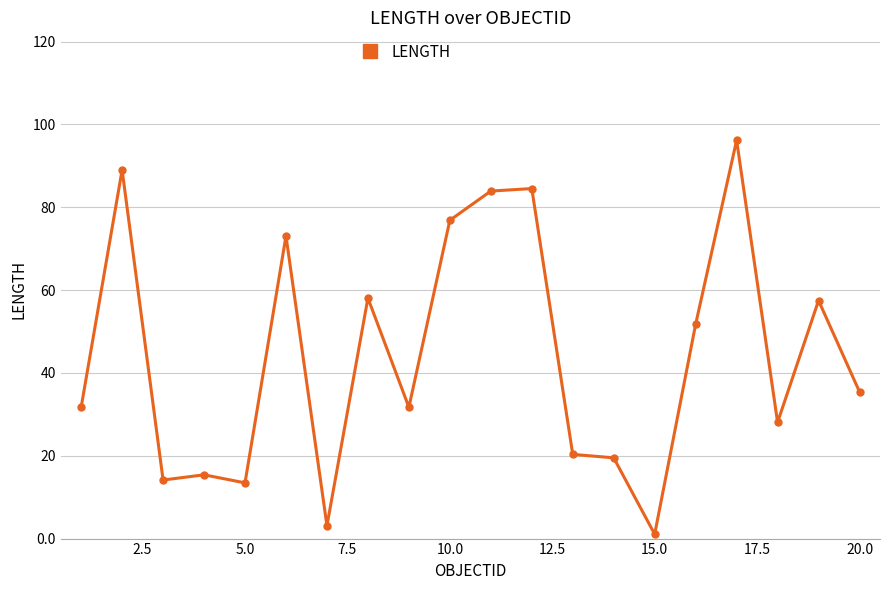

True or false: the data has more than 0 interior local peaks.

True